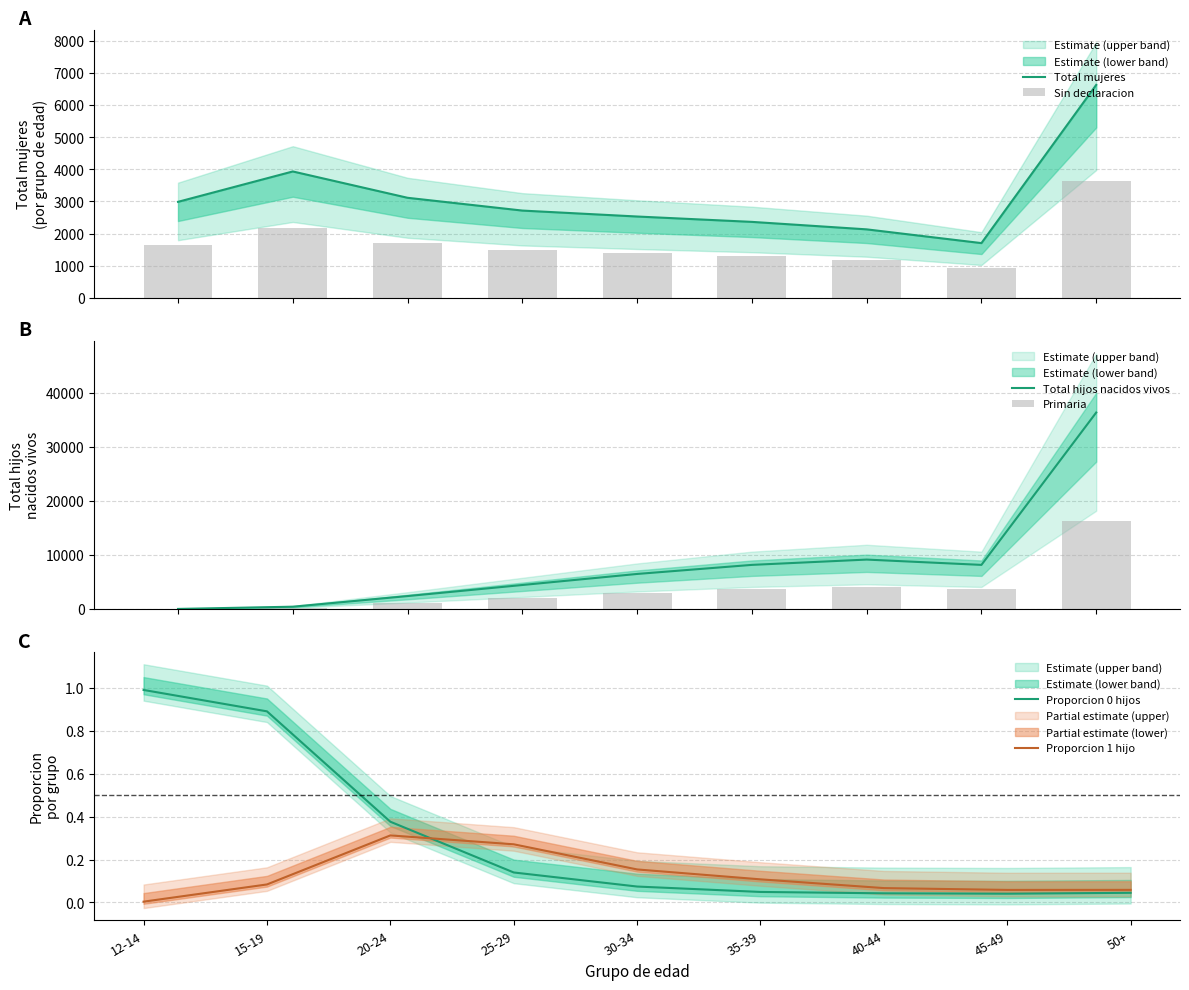

Reading right to left, extract all data points from this chart.

Total mujeres: 6629.0	1702.0	2130.0	2363.0	2530.0	2715.0	3113.0	3933.0	2987.0
Sin declaracion: 3646.0	936.1	1171.5	1299.7	1391.5	1493.3	1712.2	2163.2	1642.9
Total hijos nacidos vivos: 36367.0	8167.0	9149.0	8168.0	6489.0	4444.0	2395.0	430.0	16.0
Primaria: 16365.1	3675.2	4117.1	3675.6	2920.1	1999.8	1077.8	193.5	7.2
Proporcion 0 hijos: 0.0	0.0	0.0	0.0	0.1	0.1	0.4	0.9	1.0
Proporcion 1 hijo: 0.1	0.1	0.1	0.1	0.2	0.3	0.3	0.1	0.0